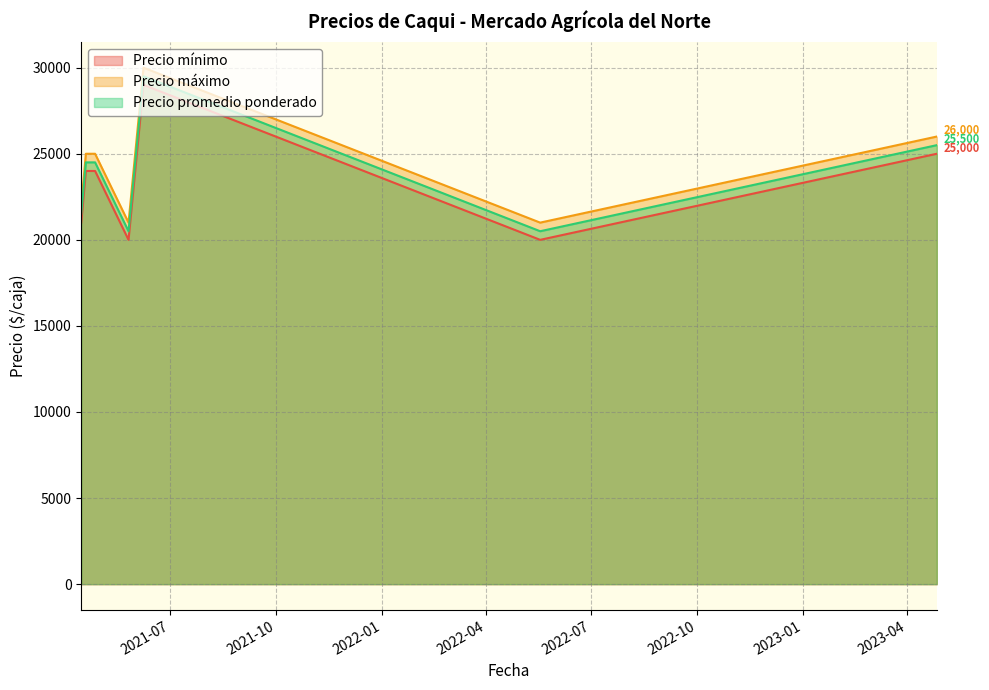

How many values in the Precio máximo series exceed 25000?

2